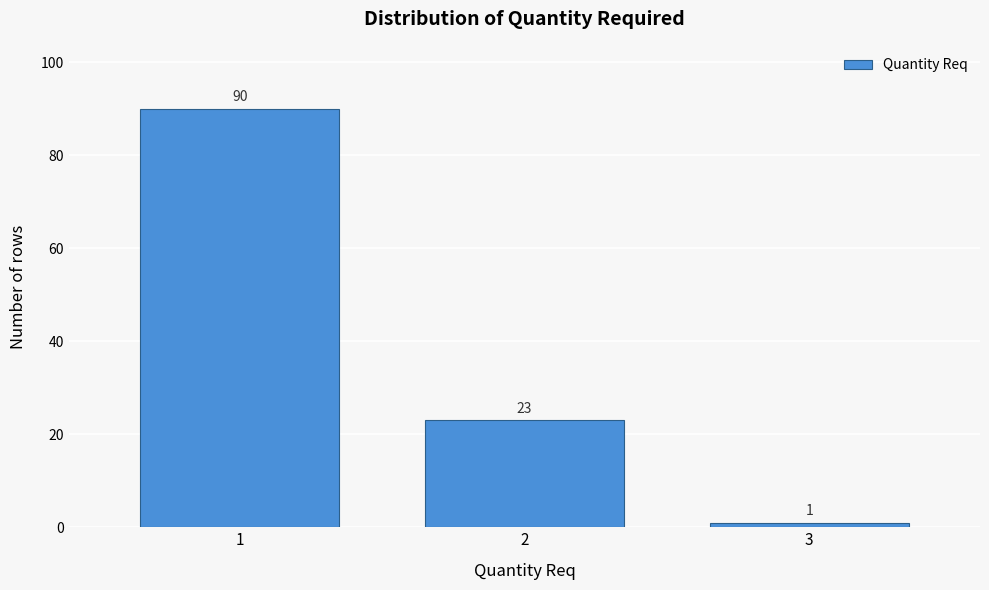

Reading left to right, extract all data points from this chart.

90	23	1